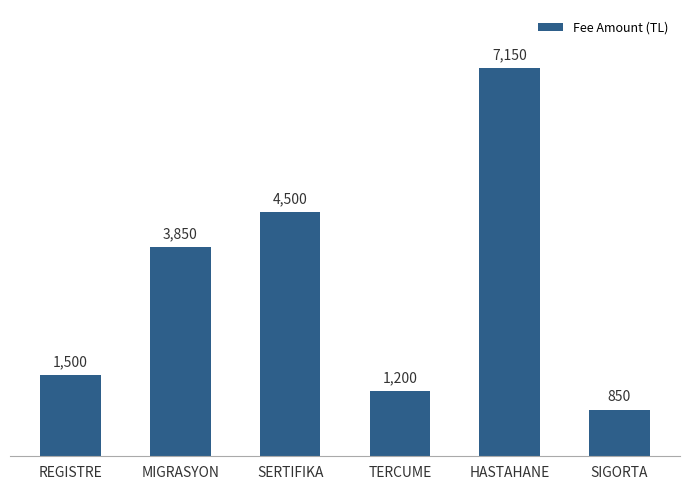

How many data points does each series have?

6